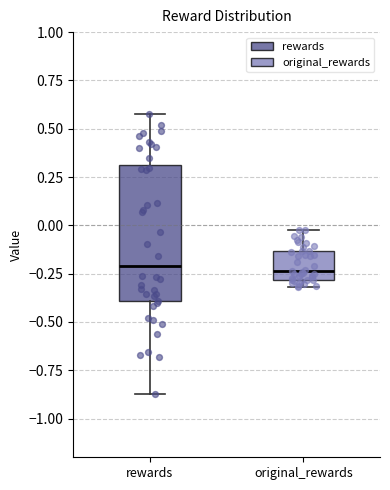

Comparing the boxes themselves (not the whiskers), which one is the tallest?

rewards